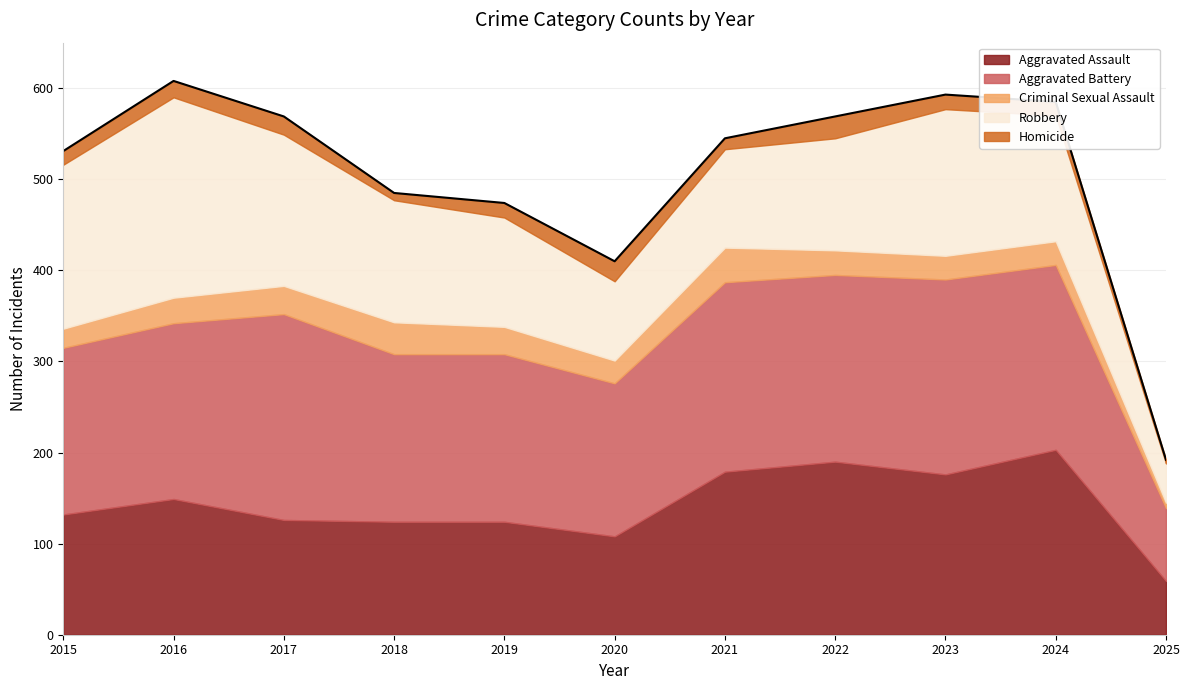

Reading right to left, transcribe all the data shown in this chart.

Aggravated Assault: 59	203	176	190	179	108	124	124	126	149	132
Aggravated Battery: 80	203	214	205	208	168	184	184	226	193	183
Criminal Sexual Assault: 6	26	26	27	38	25	30	35	31	28	21
Robbery: 43	138	161	123	108	87	120	134	166	220	180
Homicide: 4	15	16	24	12	22	16	8	20	18	15